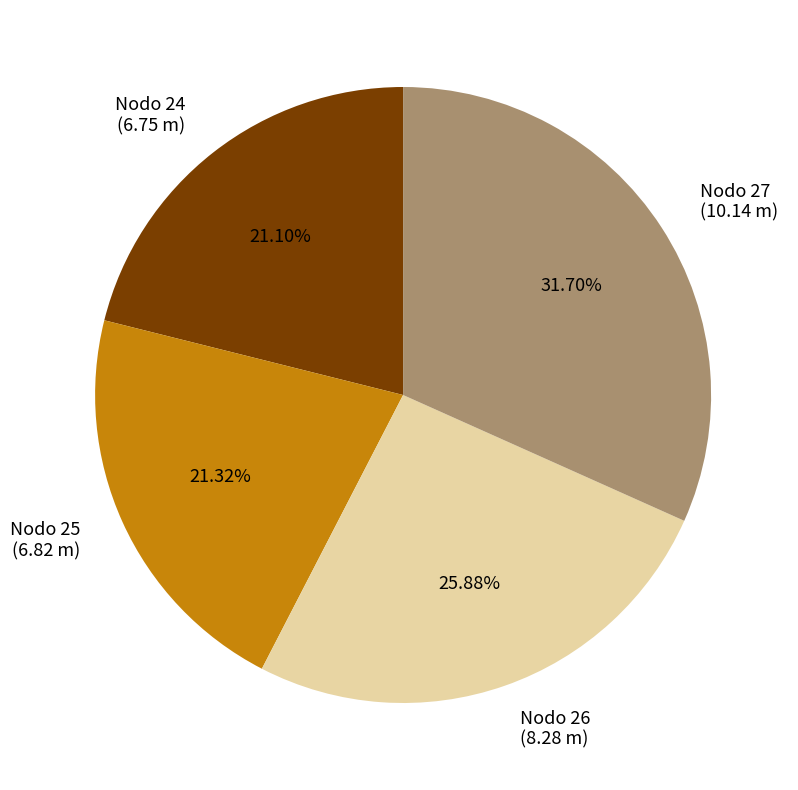

To the nearest percent, what percentage of the pie is Nodo 26?

26%